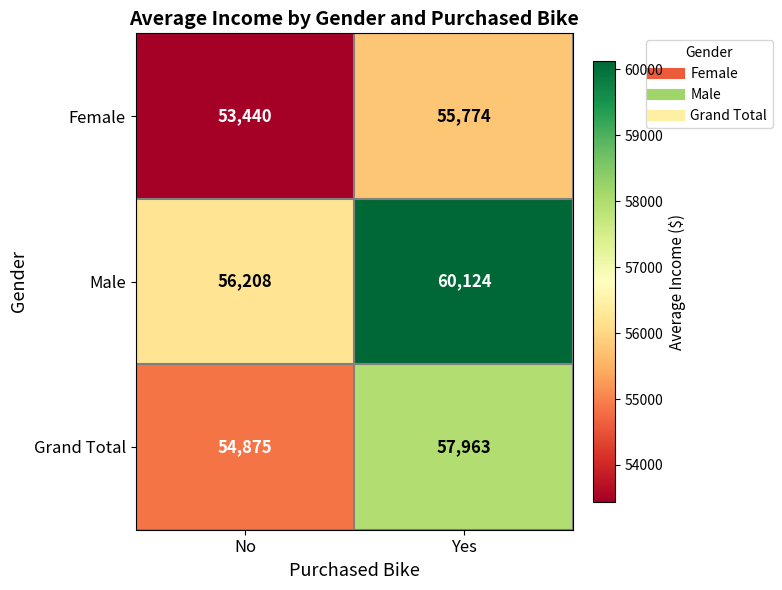

What is the lowest value of the Grand Total series?

54875